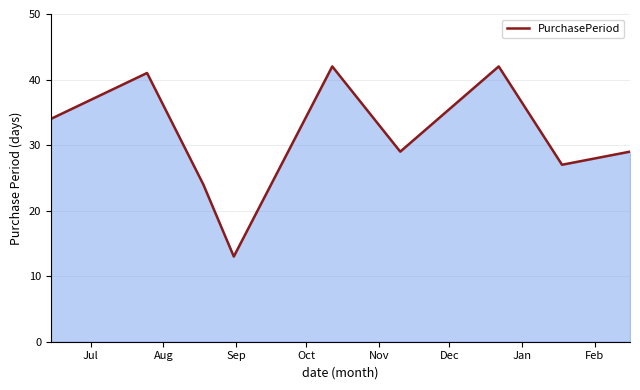

What is the maximum value shown in the chart?

42